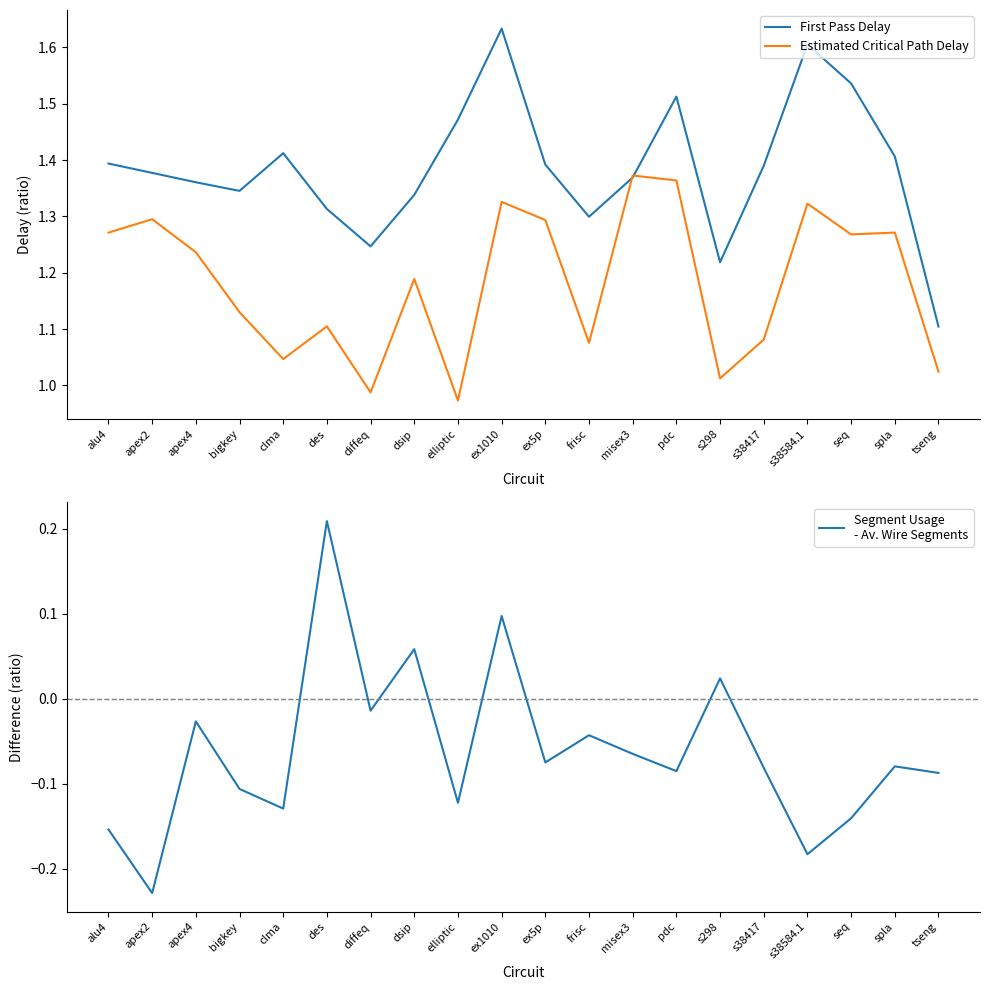

Rank the series at clma from lowest to highest value.

Segment Usage
- Av. Wire Segments, Estimated Critical Path Delay, First Pass Delay